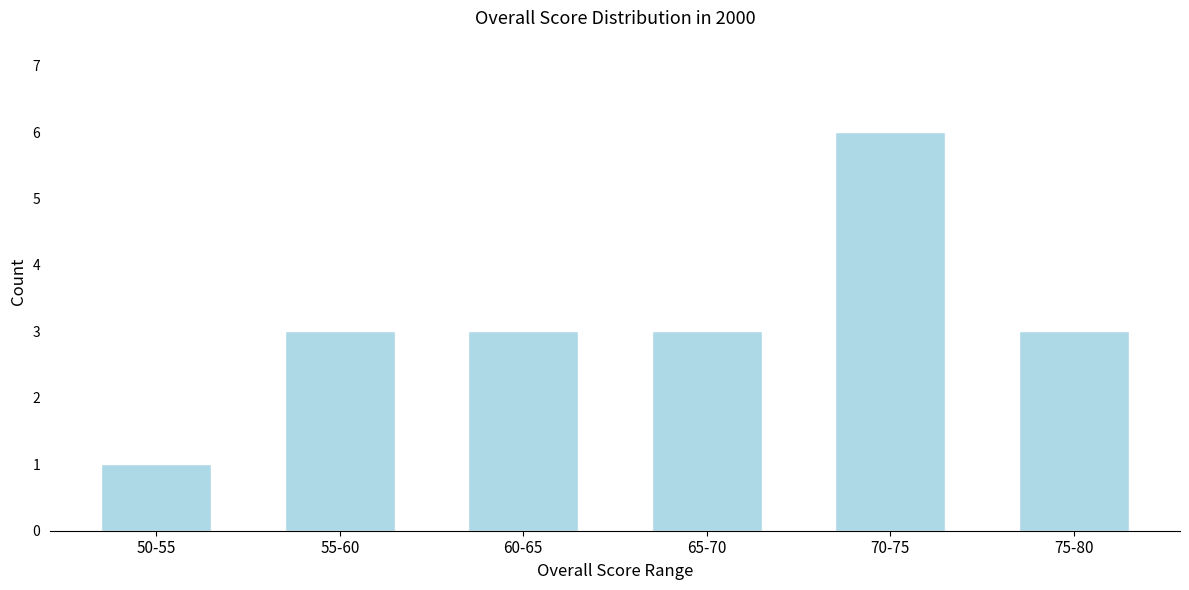

Reading left to right, what are all the values shown in this chart?

50-55=1	55-60=3	60-65=3	65-70=3	70-75=6	75-80=3